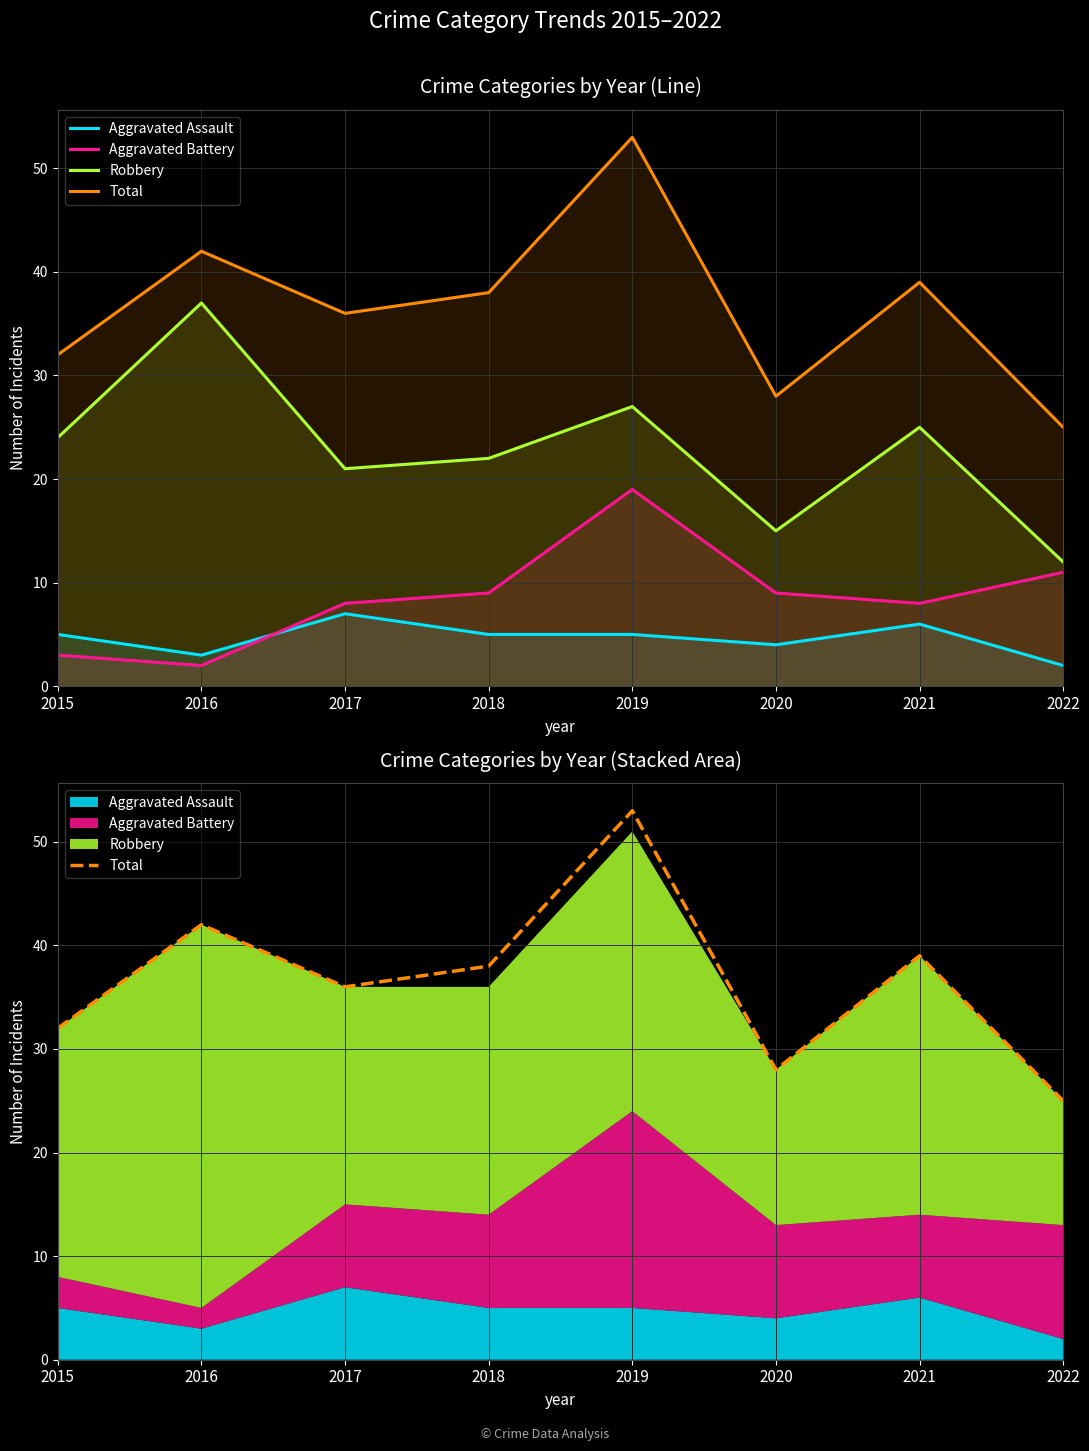

How many interior local peaks does the Total series have?

3